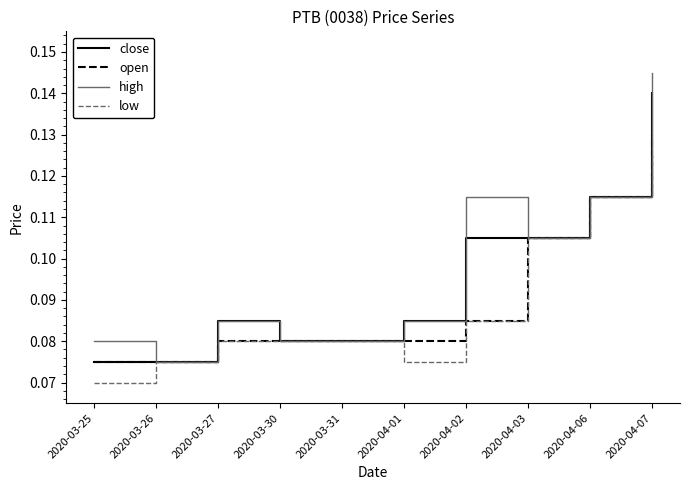

Rank the series by their maximum value, from highest to lowest.

high, close, open, low